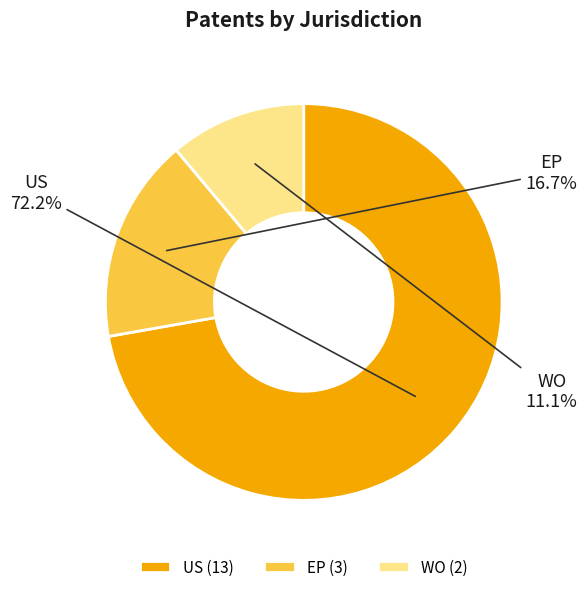

Is it true that US is 61% of the pie?

False